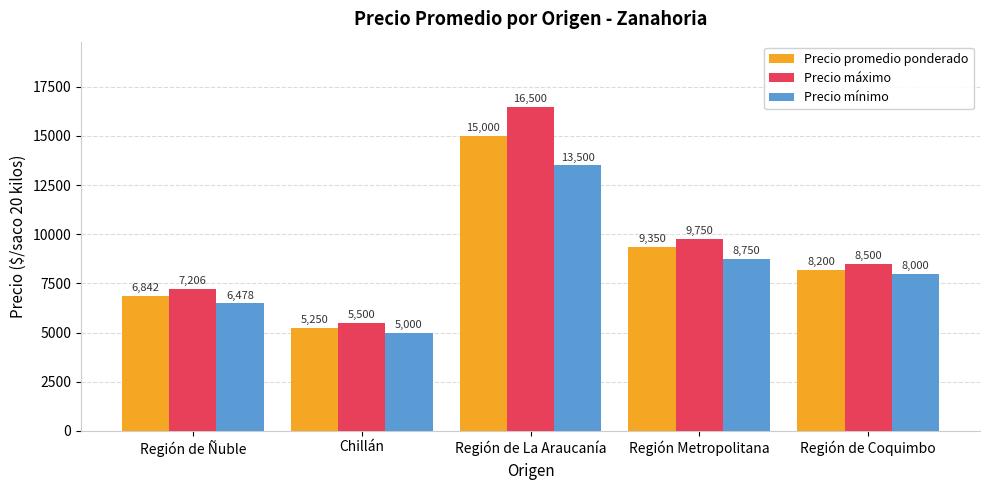

Which category has the lowest value in the Precio mínimo series?

Chillán